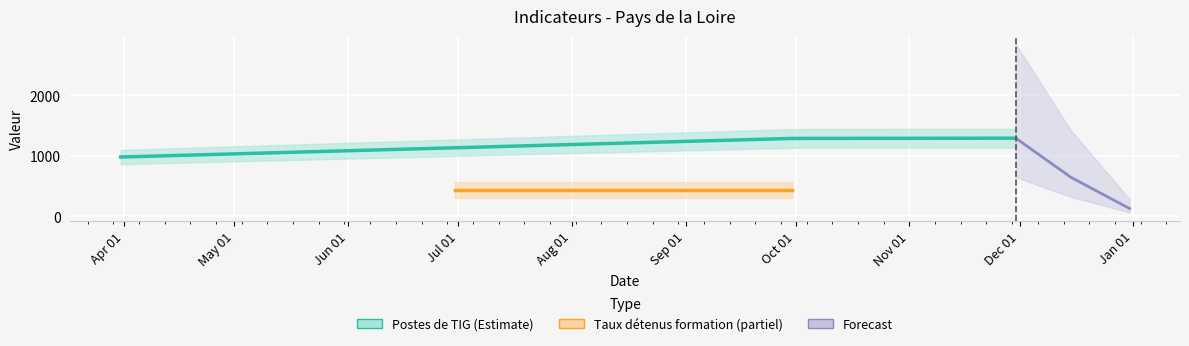

Is it true that the value at 2021-03-31 is 980?

True